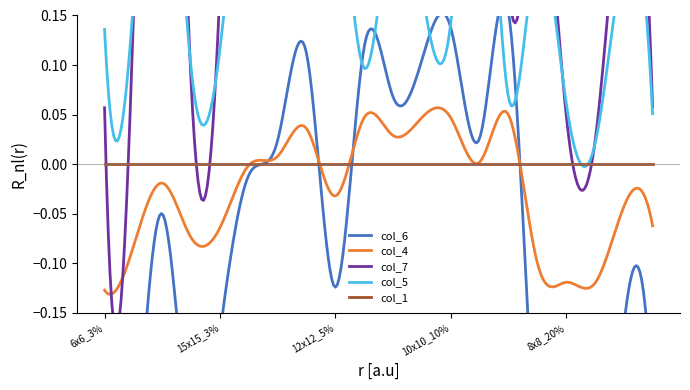

Which series has the largest total across all categories?

col_7